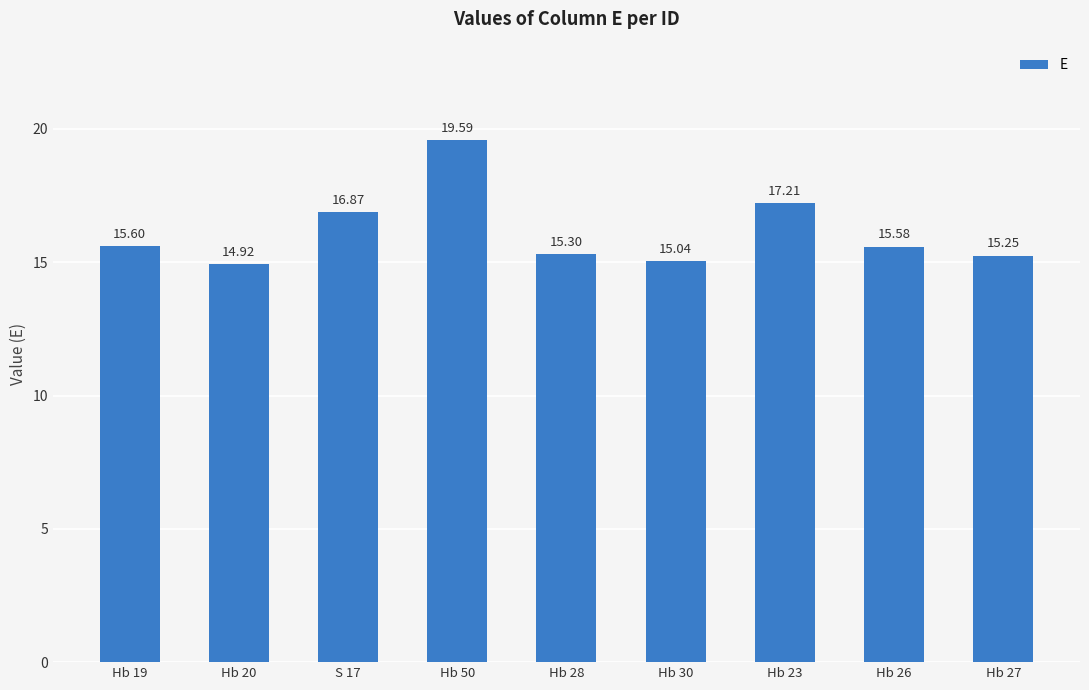

The value at Hb 30 is 15.0. True or false?

True